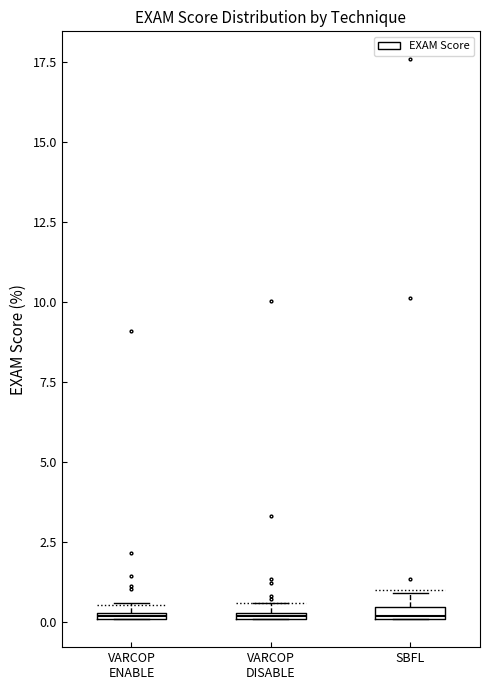

Where is the upper edge of the box for VARCOP DISABLE on the y-axis? The values are not printed on the chart, so give them approximately, as read against the axis.

0.5